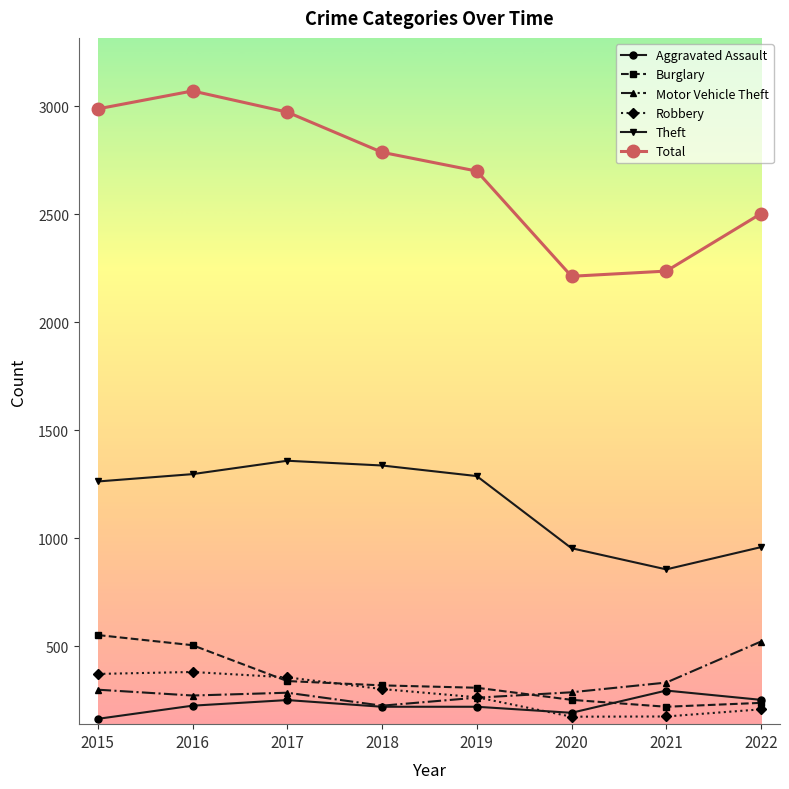

The value of Theft at 2020 is 954. True or false?

True